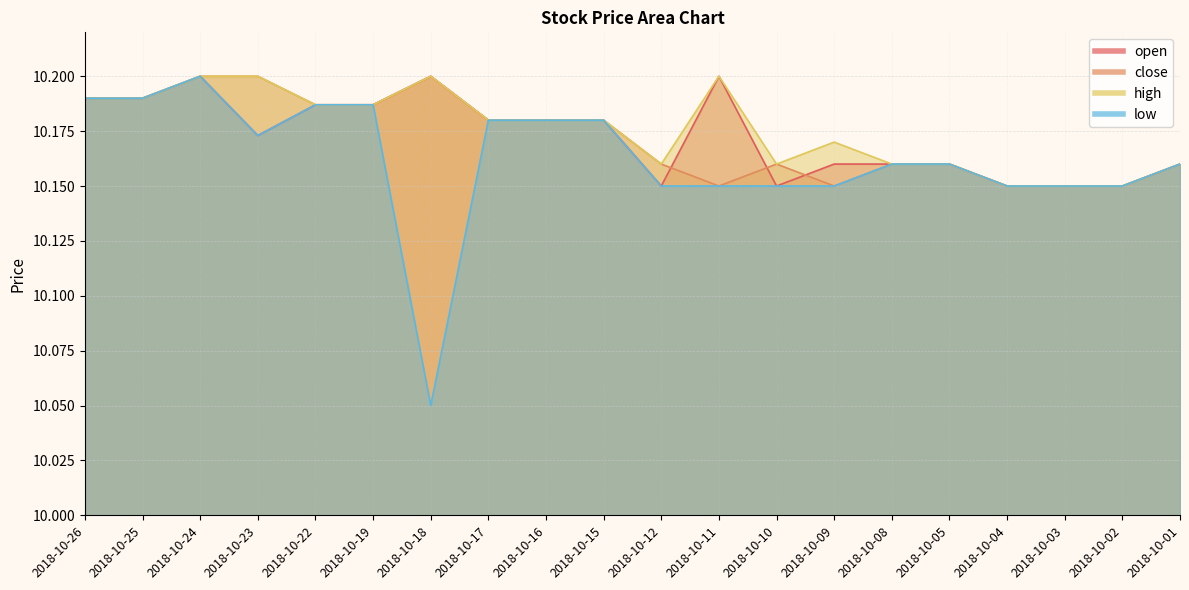

What is the greatest value displayed?

10.2